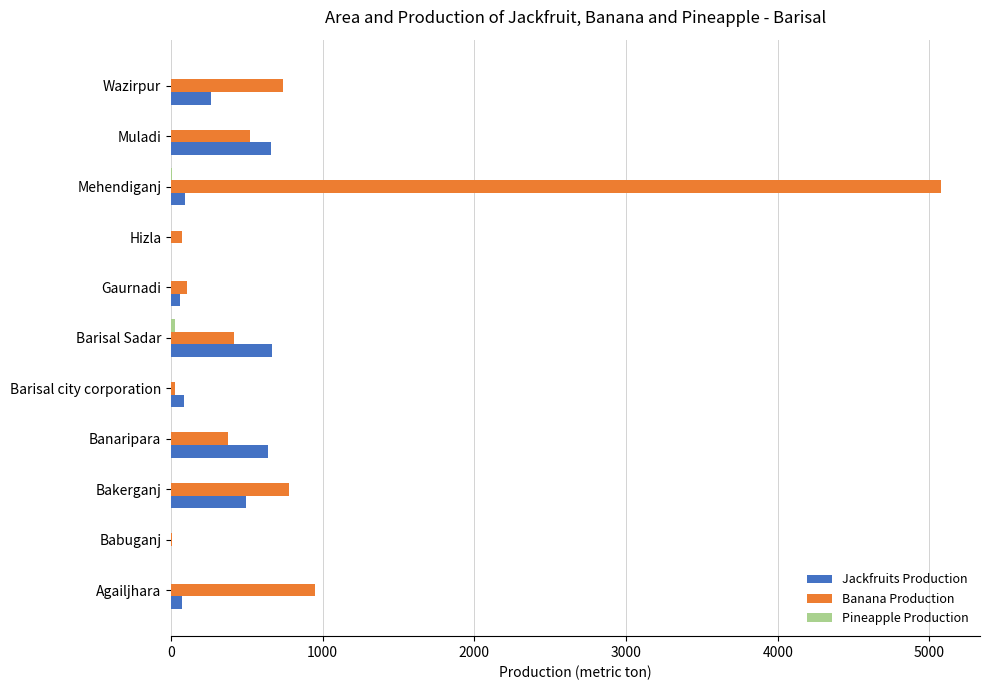

Which series has the largest total across all categories?

Banana Production